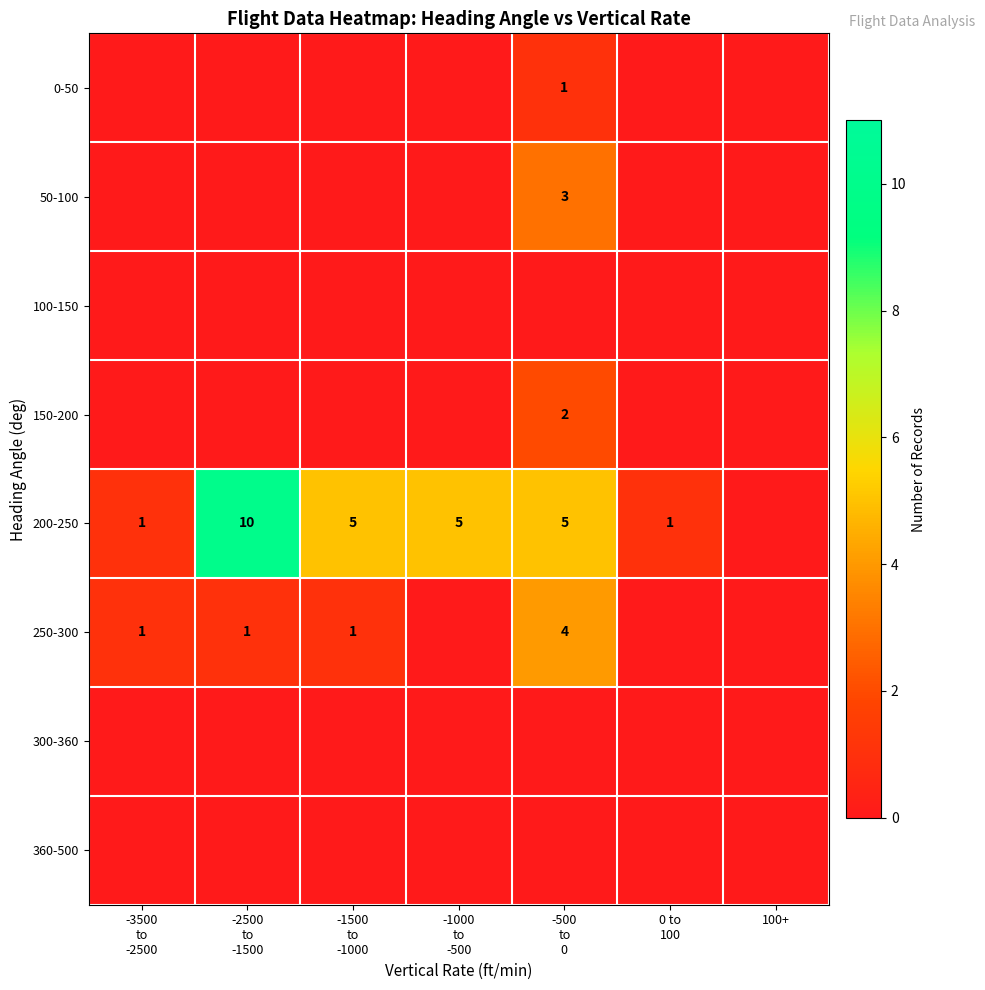

How many data points does each series have?

7